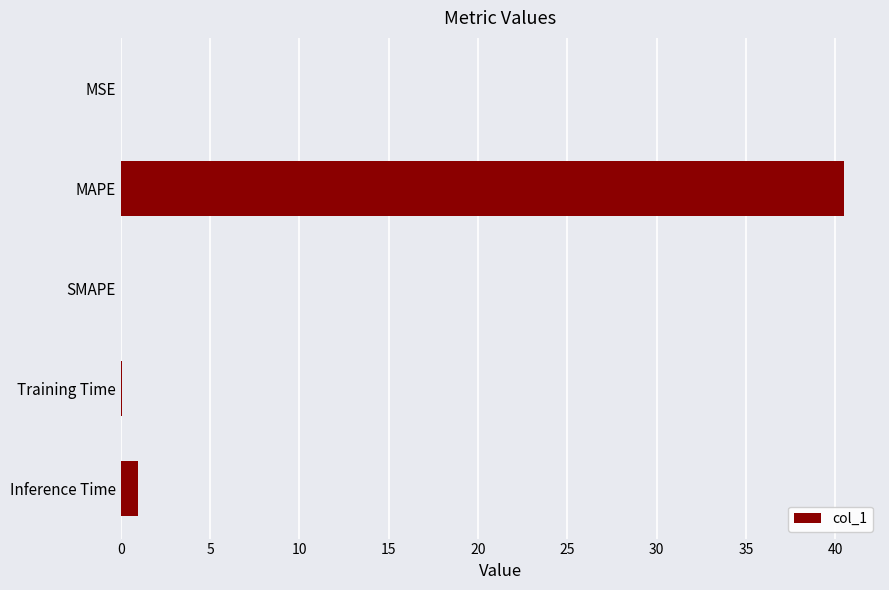

At which category does the chart reach its peak across all series?

MAPE